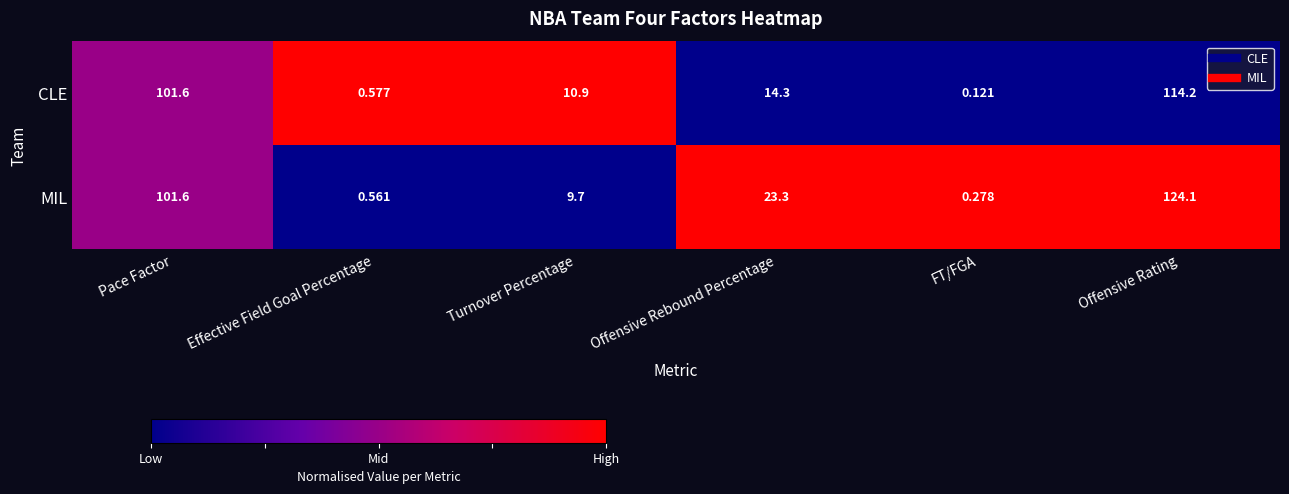

Which series has the largest total across all categories?

MIL